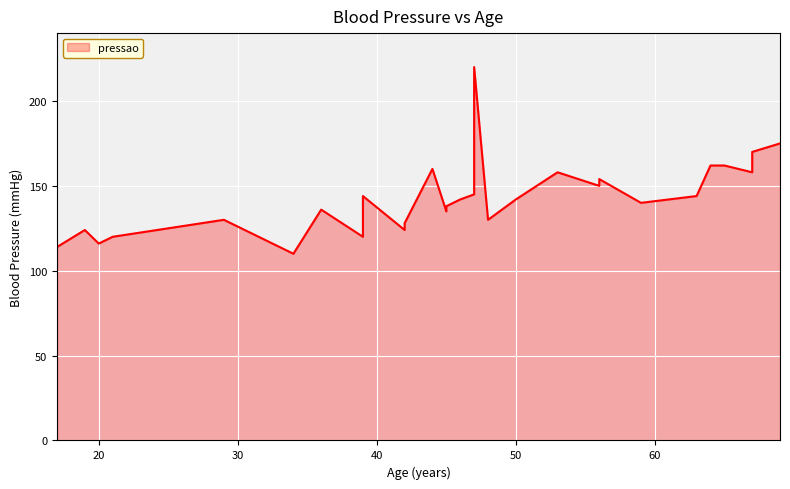

Which has a higher value, 56 or 69?

69